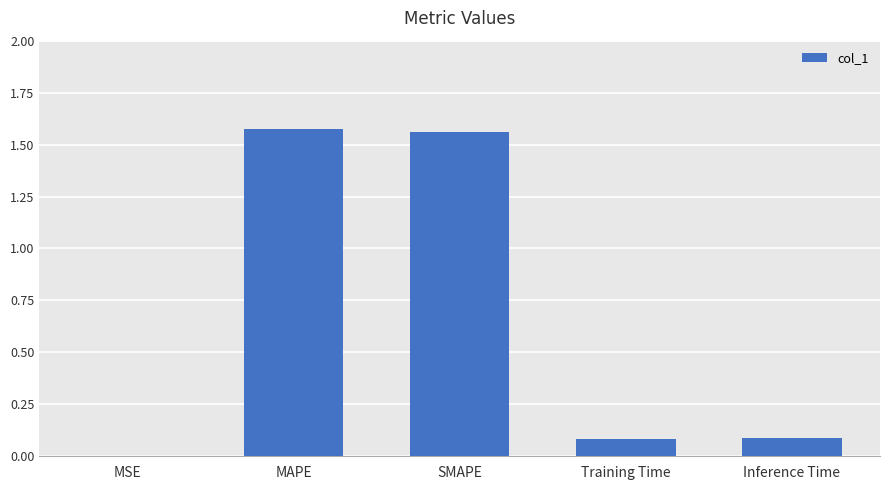

What is the change in value from MAPE to Inference Time?

-1.5